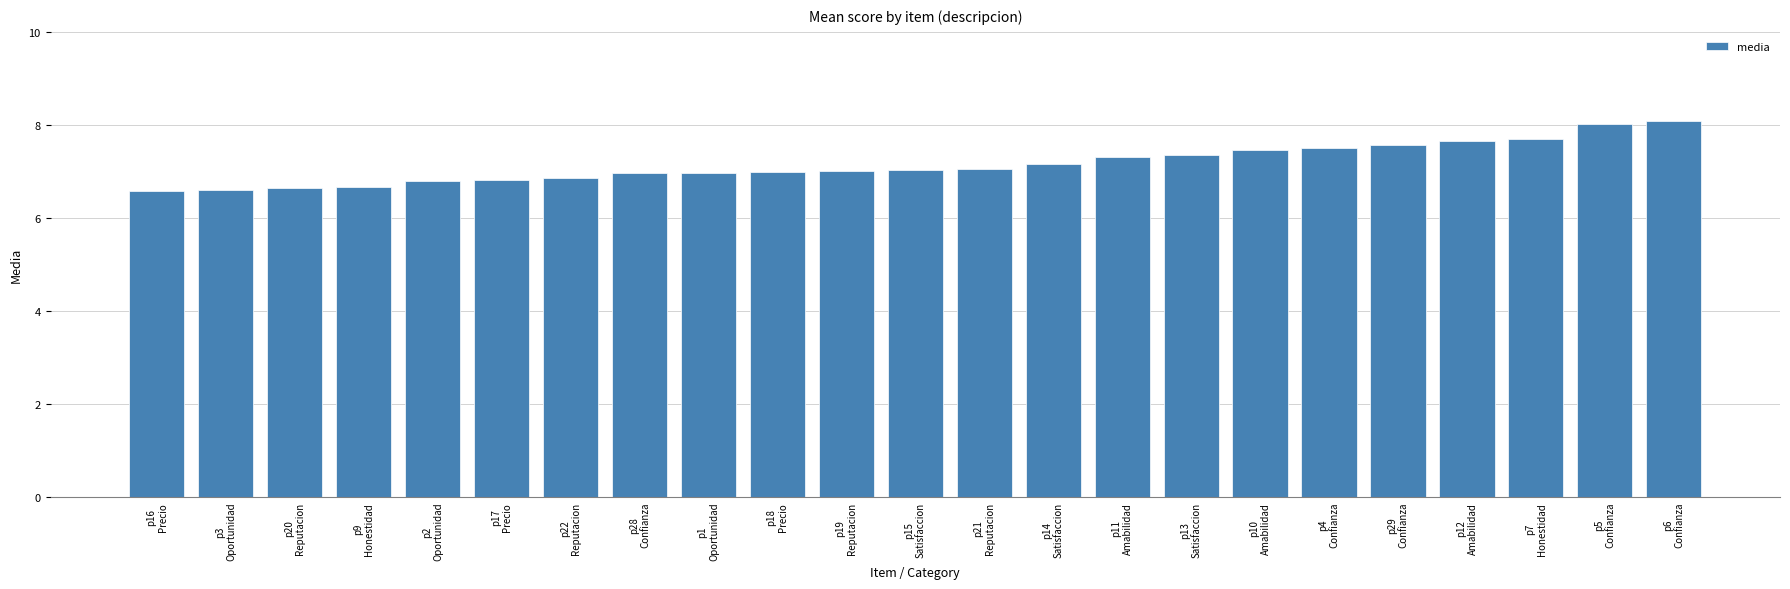

What is the change in value from p14
Satisfaccion to p13
Satisfaccion?

+0.2